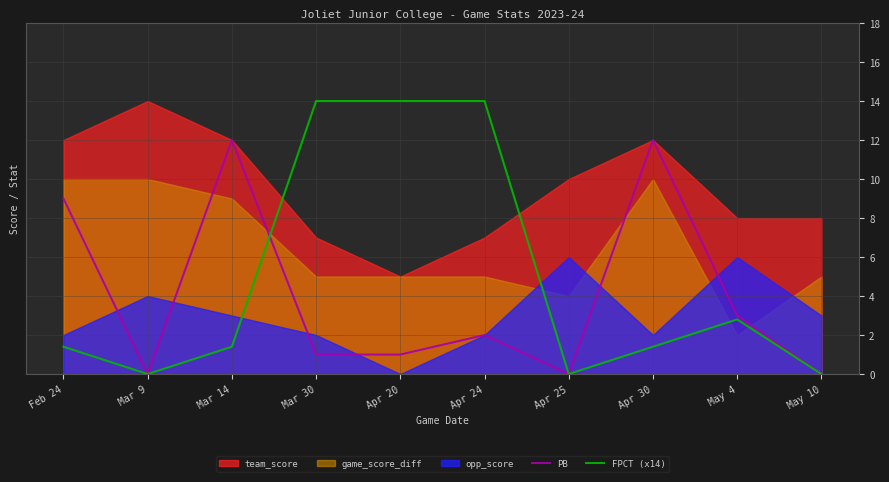

The PB series shows 0.0 at May 10. True or false?

True